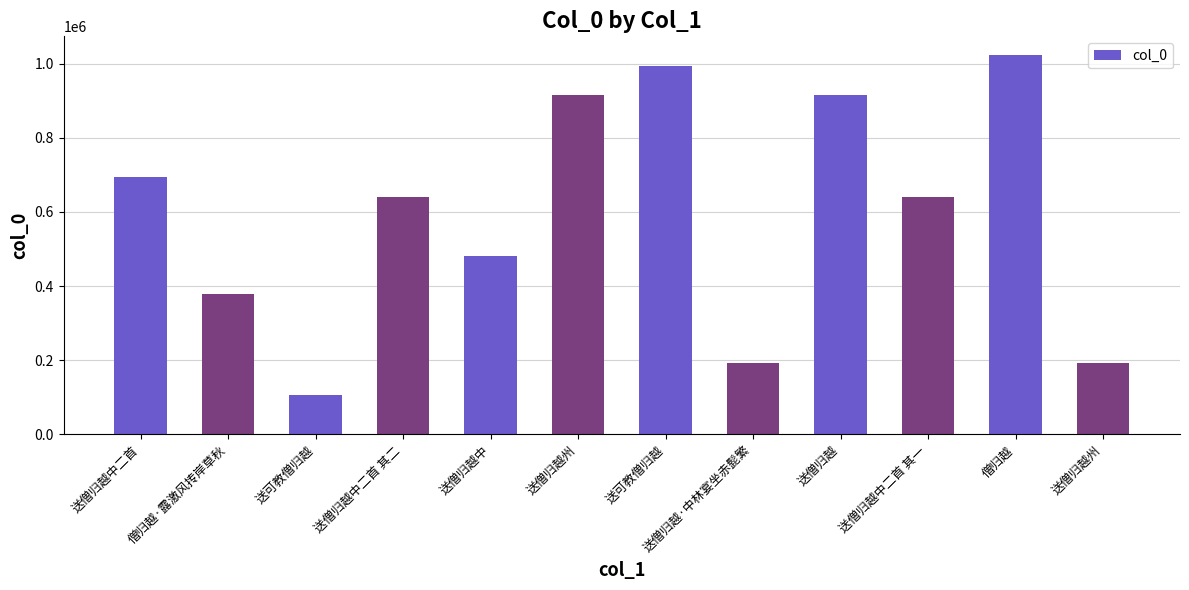

Rank the categories by value from highest to lowest.

僧归越, 送可教僧归越, 送僧归越州, 送僧归越, 送僧归越中二首, 送僧归越中二首 其二, 送僧归越中二首 其一, 送僧归越中, 僧归越·露激风抟岸草秋, 送僧归越·中林宴坐赤髭繁, 送僧归越州, 送可教僧归越